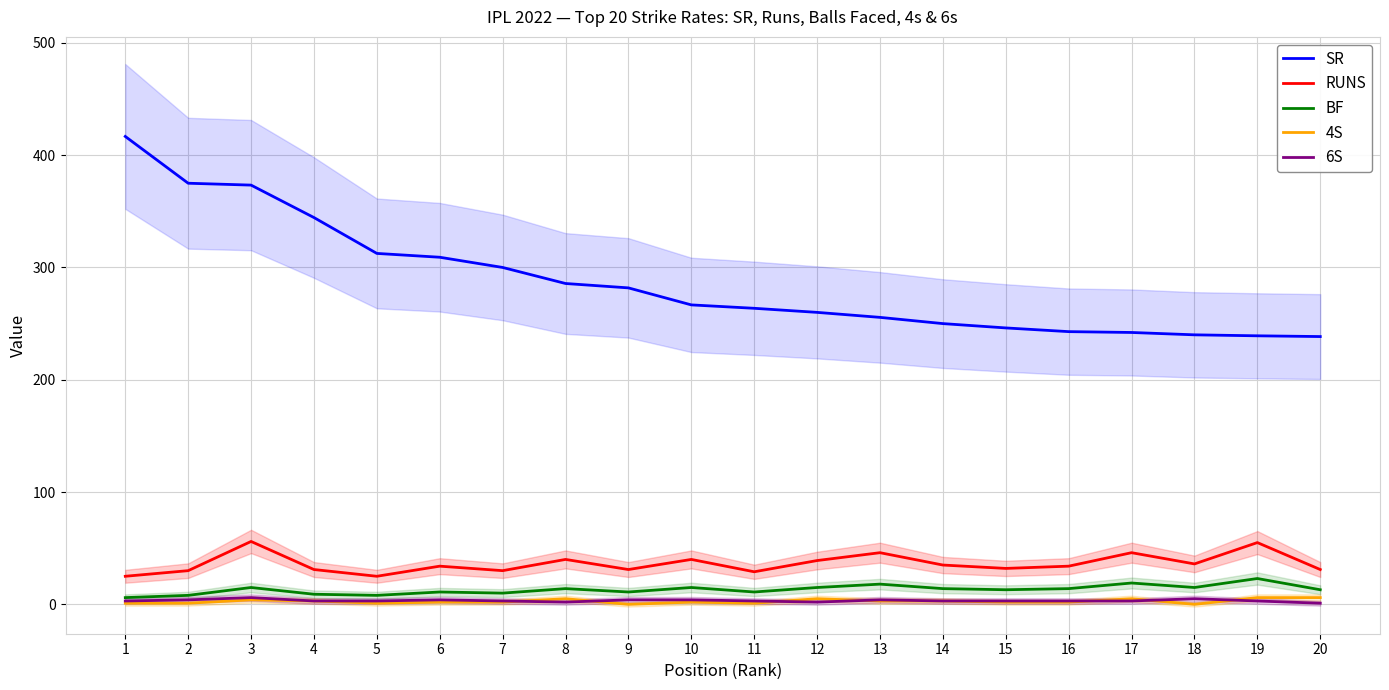

What is the approximate value of 4S at 4?

3.0